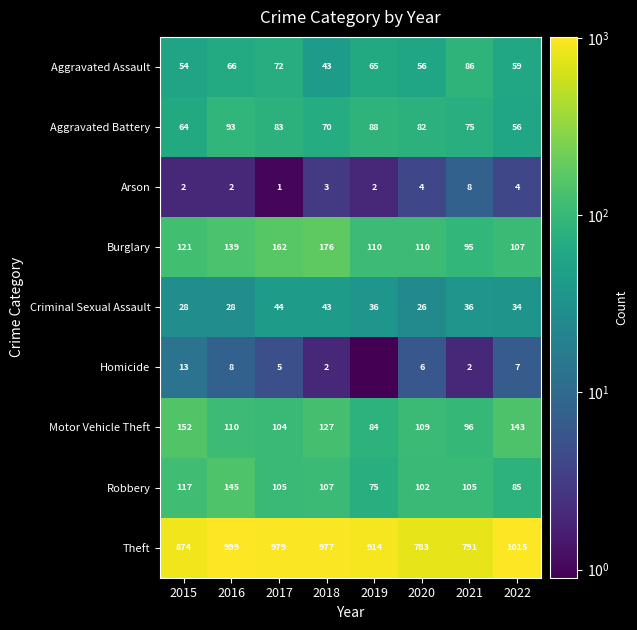

What is the maximum value shown in the chart?

1015.0